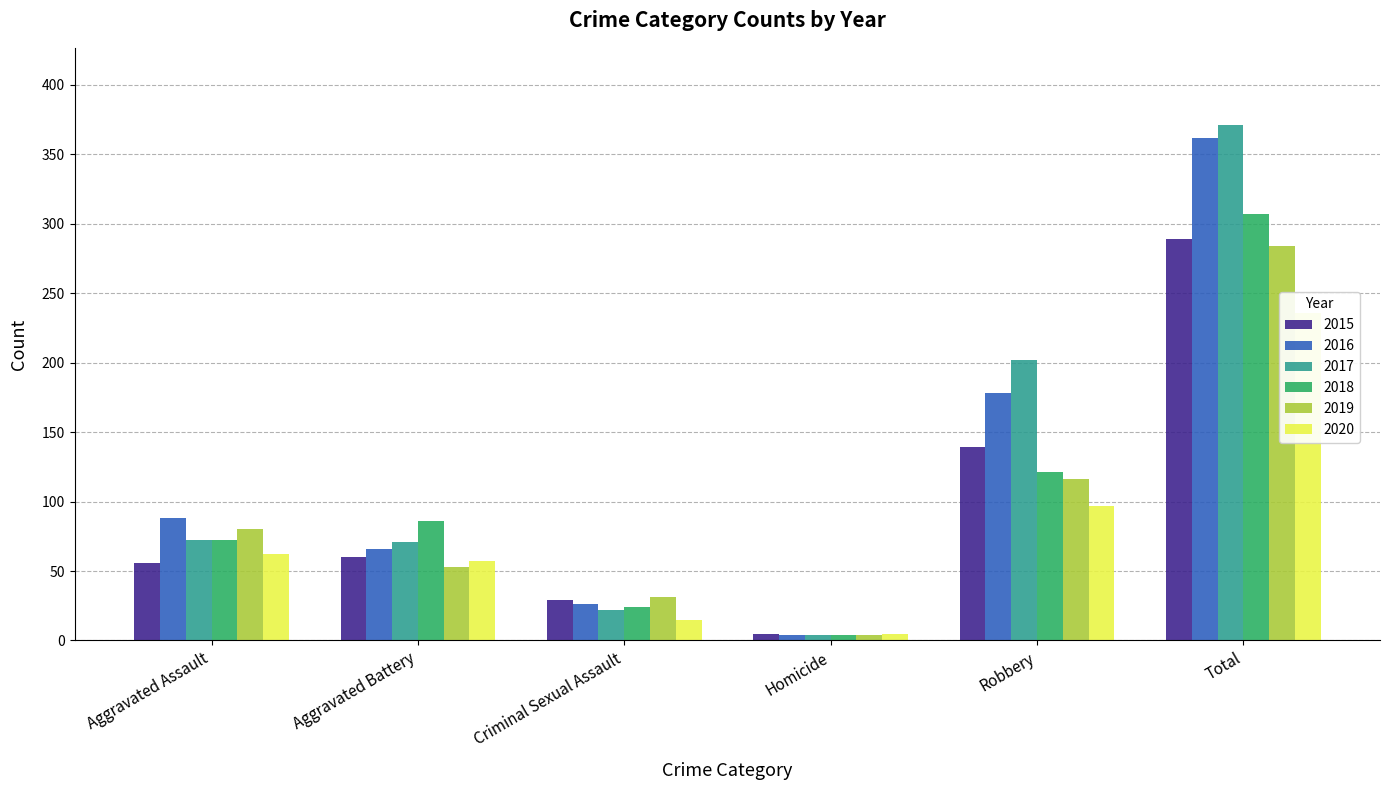

Which has a higher value, Aggravated Assault or Aggravated Battery?

Aggravated Battery